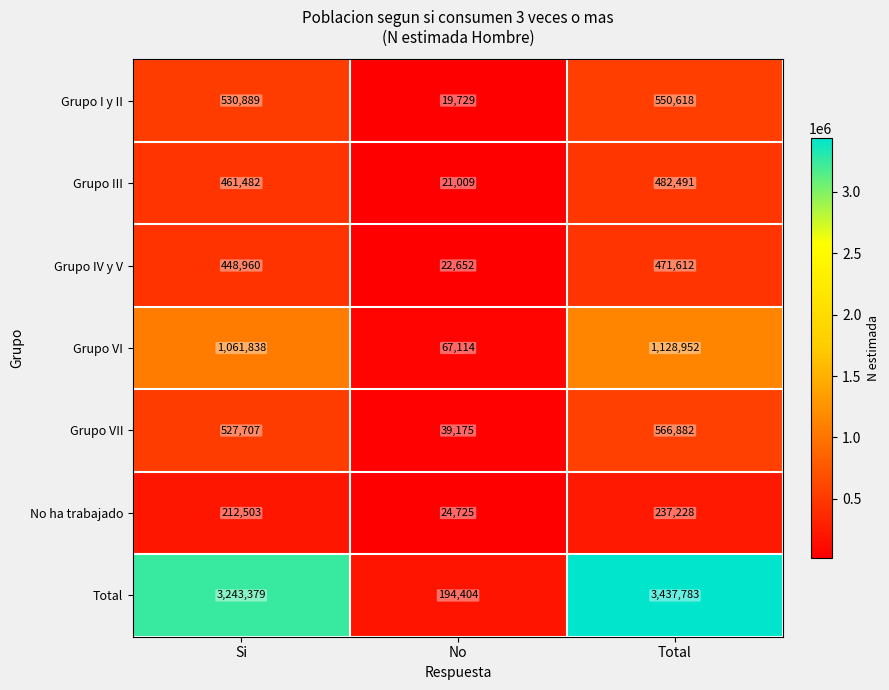

Is it true that Grupo VII equals 527707 at Si?

True